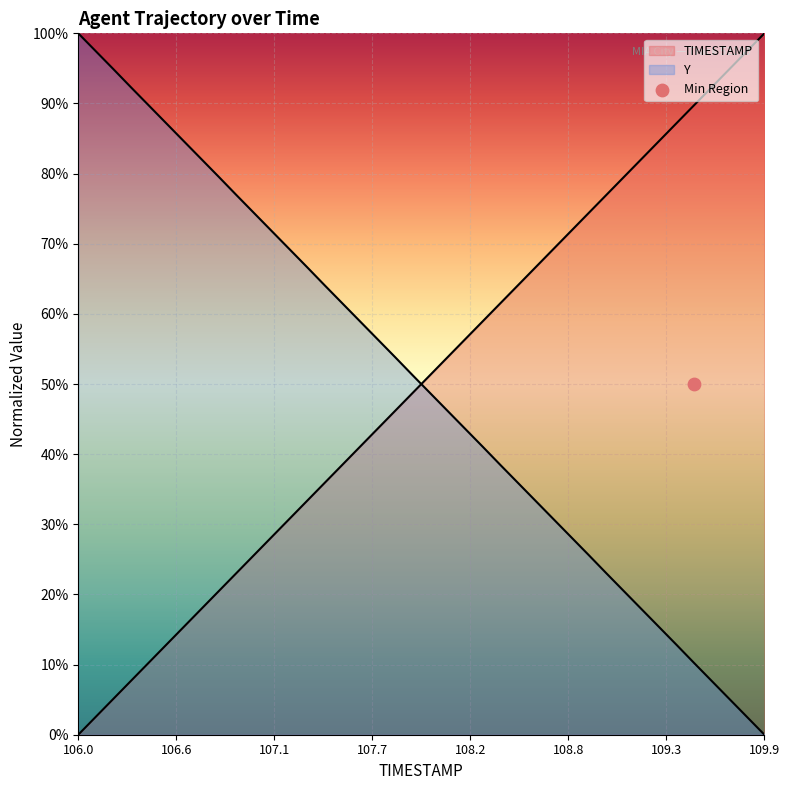

Which series contains the lowest Y value?

TIMESTAMP